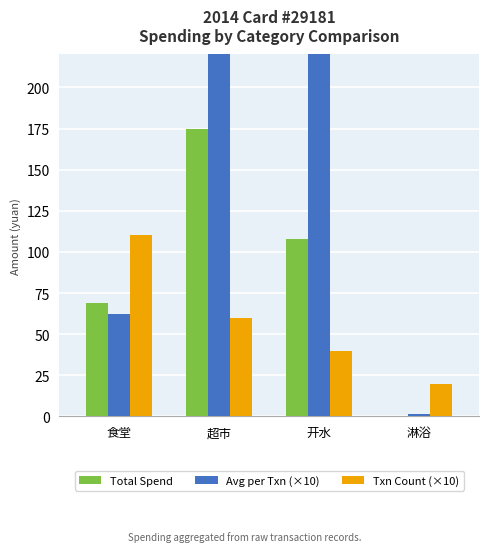

What is the difference between the highest and lowest values at 超市?

231.0